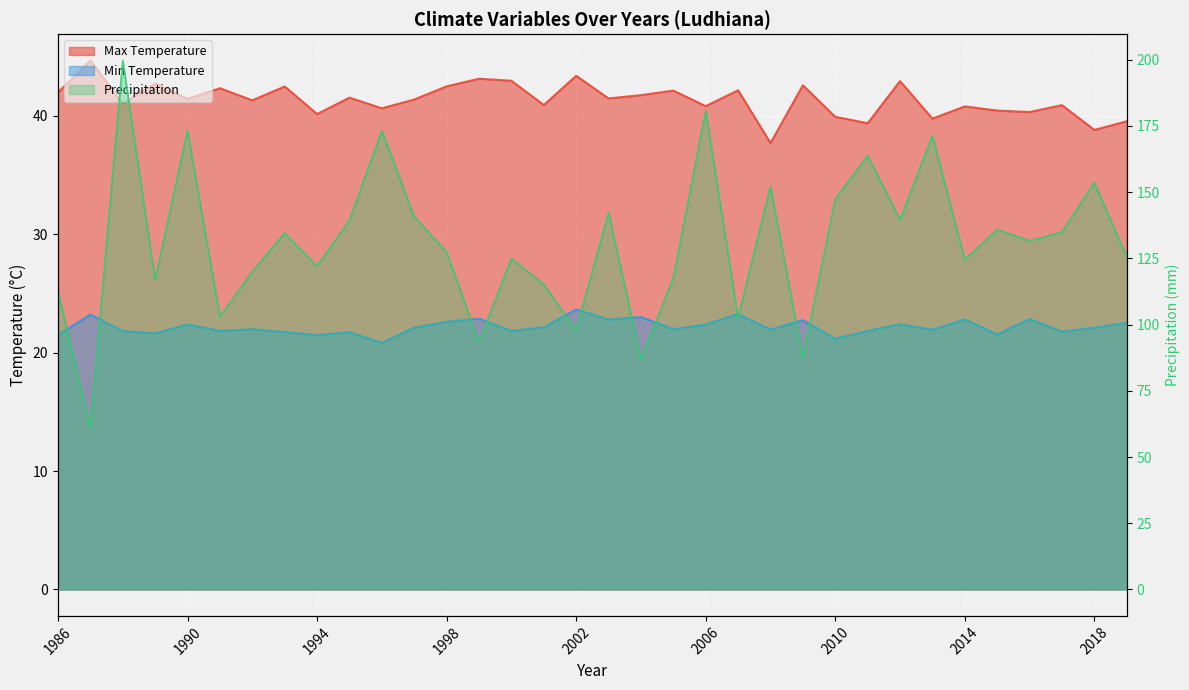

Reading right to left, list all the values displayed in this chart.

Max Temperature: 39.5	38.8	40.9	40.3	40.5	40.8	39.8	42.9	39.4	39.9	42.6	37.7	42.2	40.8	42.1	41.8	41.5	43.4	40.9	43.0	43.1	42.5	41.4	40.6	41.5	40.2	42.5	41.3	42.3	41.4	42.7	41.0	44.7	42.0
Min Temperature: 22.5	22.1	21.8	22.8	21.5	22.8	21.9	22.4	21.8	21.2	22.7	21.9	23.3	22.4	22.0	23.0	22.8	23.6	22.1	21.8	22.9	22.6	22.1	20.8	21.7	21.5	21.7	22.0	21.8	22.4	21.6	21.8	23.2	21.5
Precipitation: 125.6	153.6	134.9	131.6	135.9	124.5	171.3	139.6	163.8	147.4	87.4	152.1	102.6	180.6	117.6	86.9	142.2	97.8	115.2	124.9	93.3	127.4	140.8	173.2	139.4	122.1	134.5	120.0	102.9	173.2	116.9	199.7	60.9	112.7